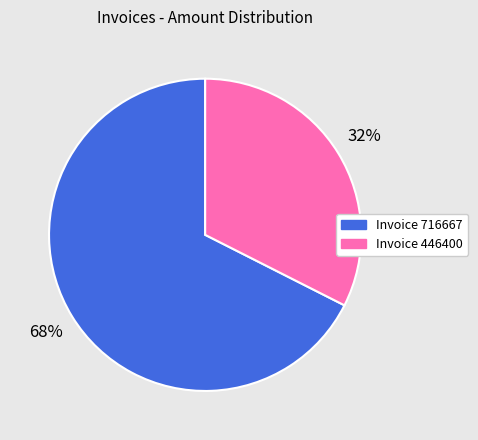

How many segments does this pie chart have?

2